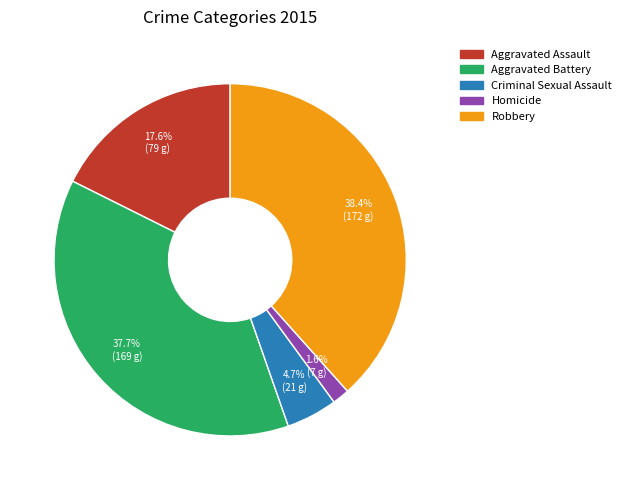

To the nearest percent, what percentage of the pie is Criminal Sexual Assault?

5%